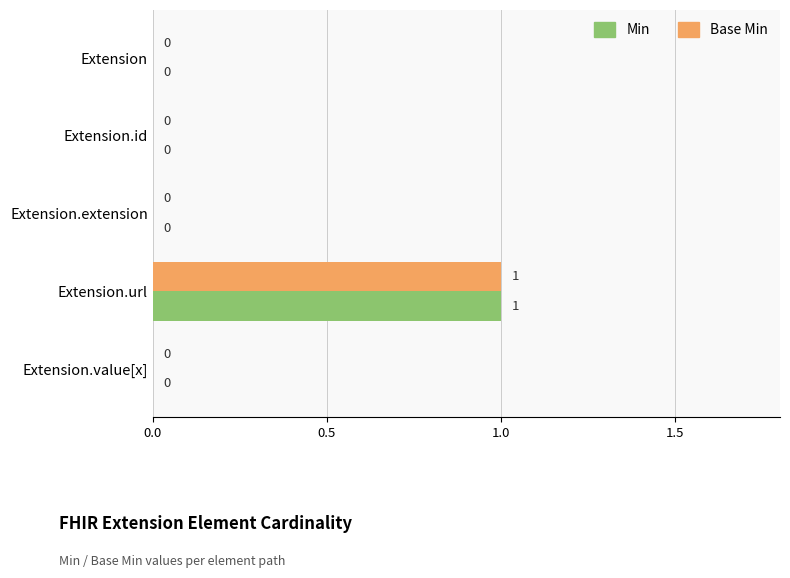

True or false: Base Min has a value of 0 at Extension.id.

True